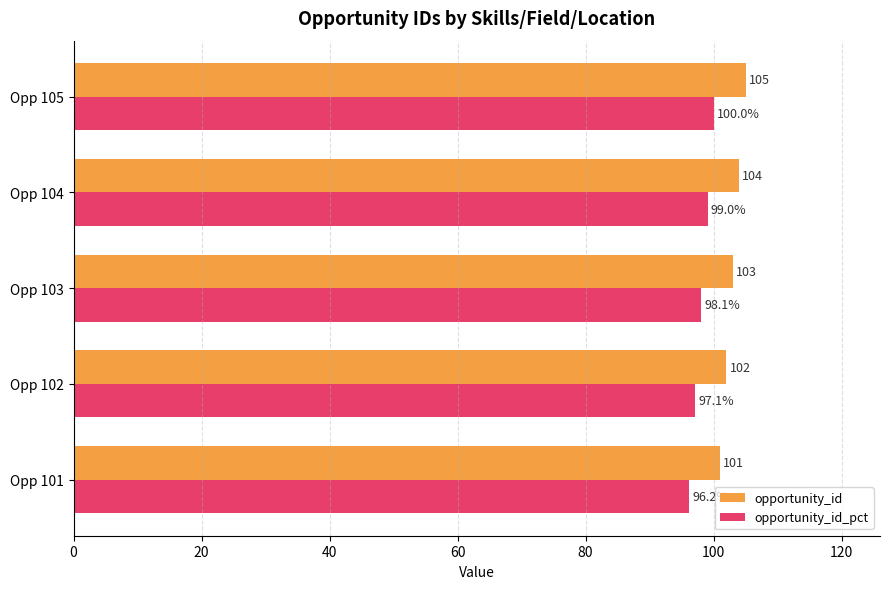

Which series has the widest spread of values?

opportunity_id